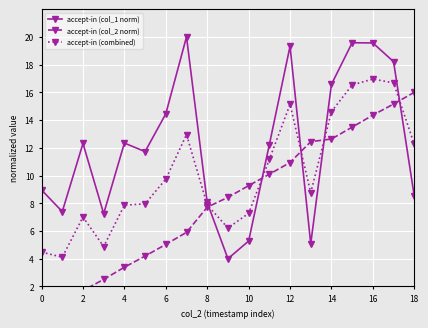

How many distinct data groups are displayed?

3